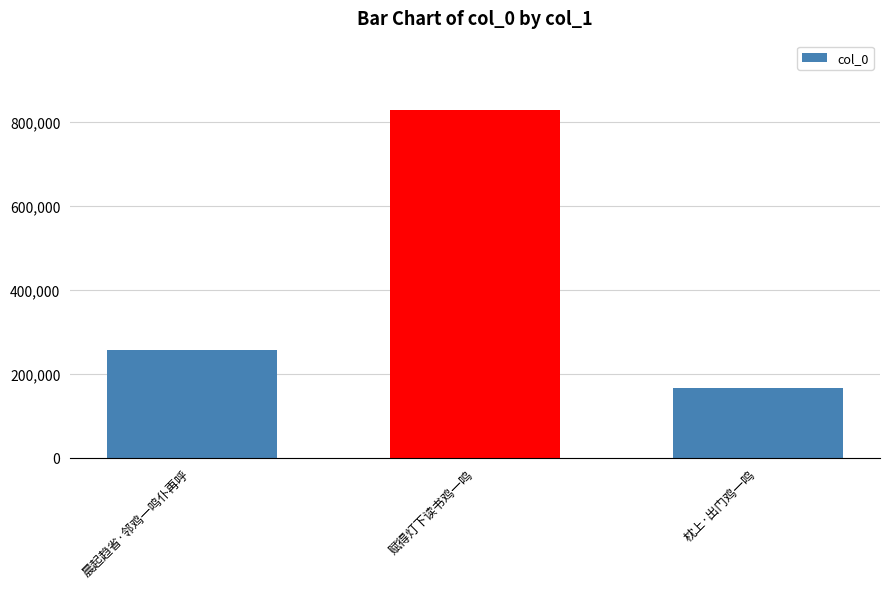

Approximately how many times larger is the value at 赋得灯下读书鸡一鸣 compared to 晨起趋省·邻鸡一鸣仆再呼?

3.2